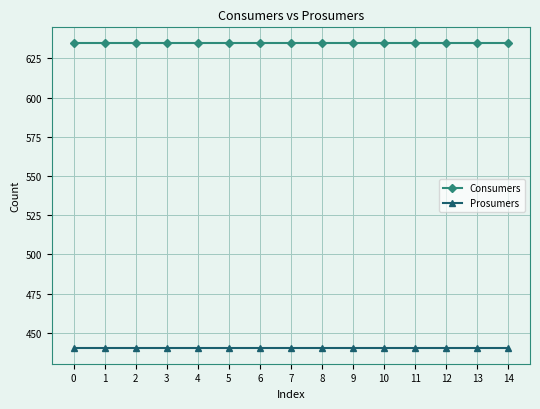

What is the difference between the highest and lowest values at 10?

195